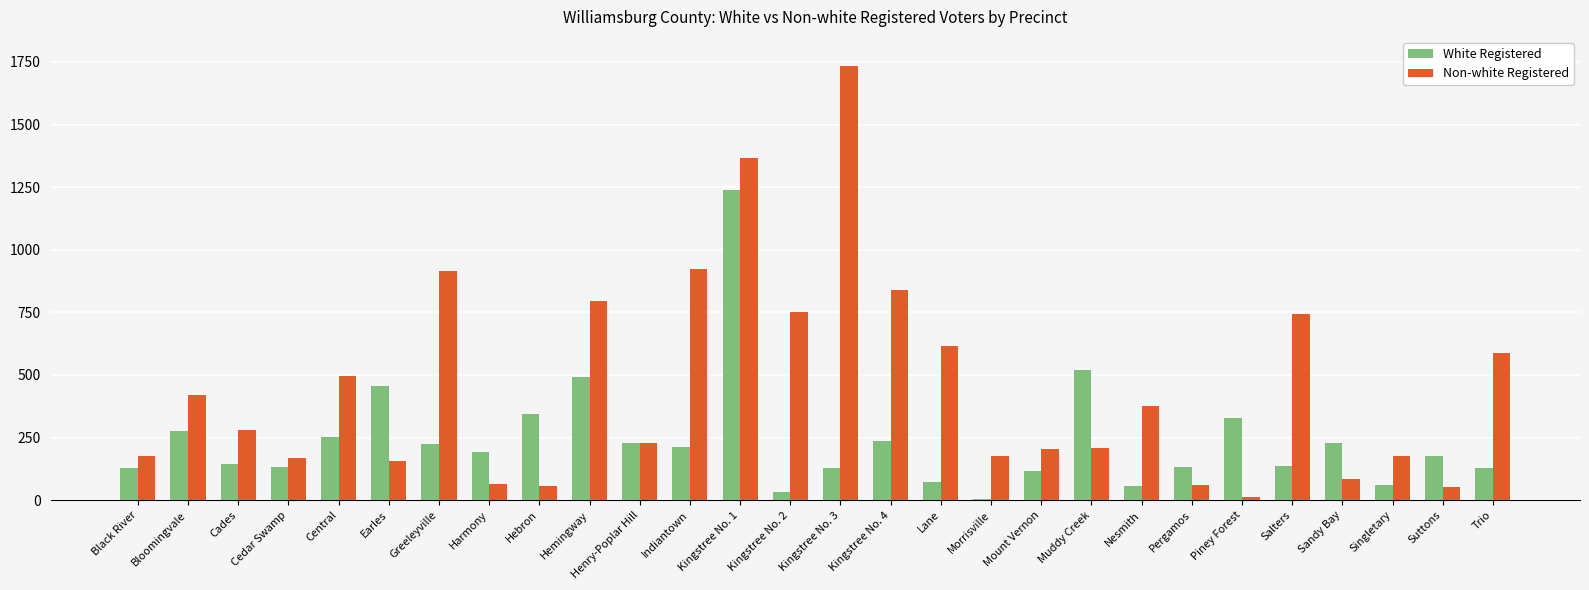

Between Kingstree No. 1 and Muddy Creek, which series saw the biggest shift?

Non-white Registered